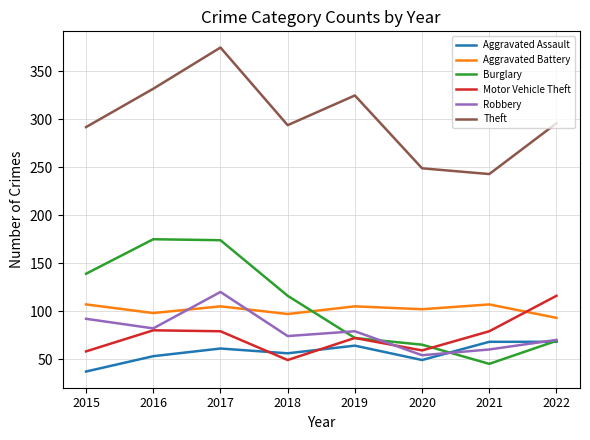

True or false: Theft has a value of 176 at 2018.

False